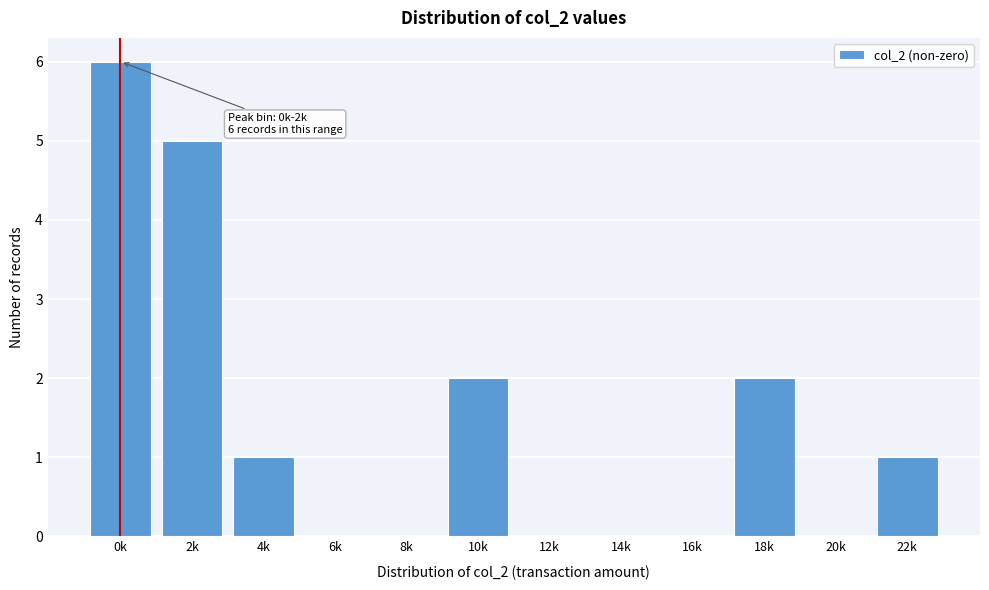

Reading left to right, transcribe all the data shown in this chart.

0k=6	2k=5	4k=1	6k=0	8k=0	10k=2	12k=0	14k=0	16k=0	18k=2	20k=0	22k=1